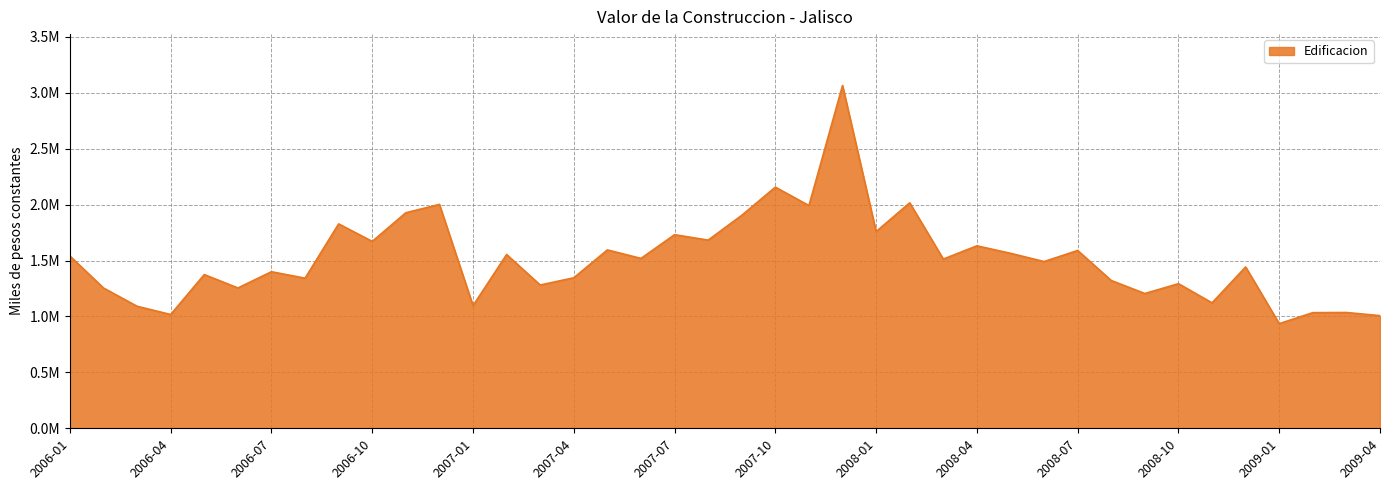

What is the label of the 26th point from the left?

2008-02